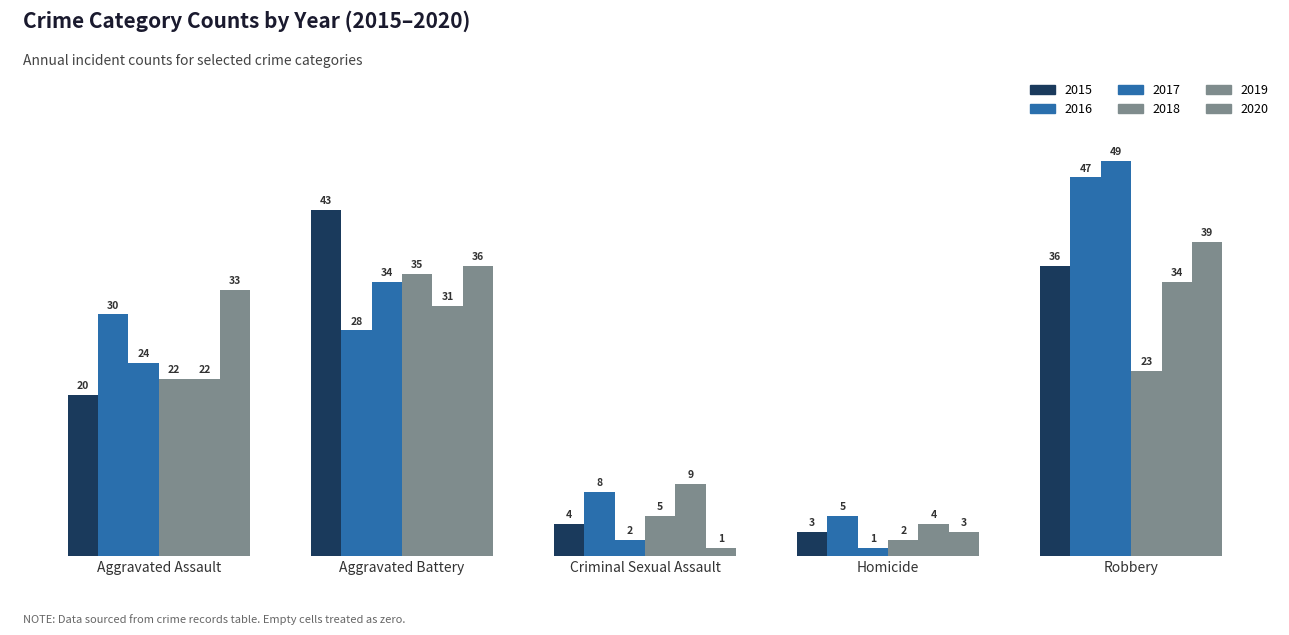

How many values in the 2019 series are below 22?

2